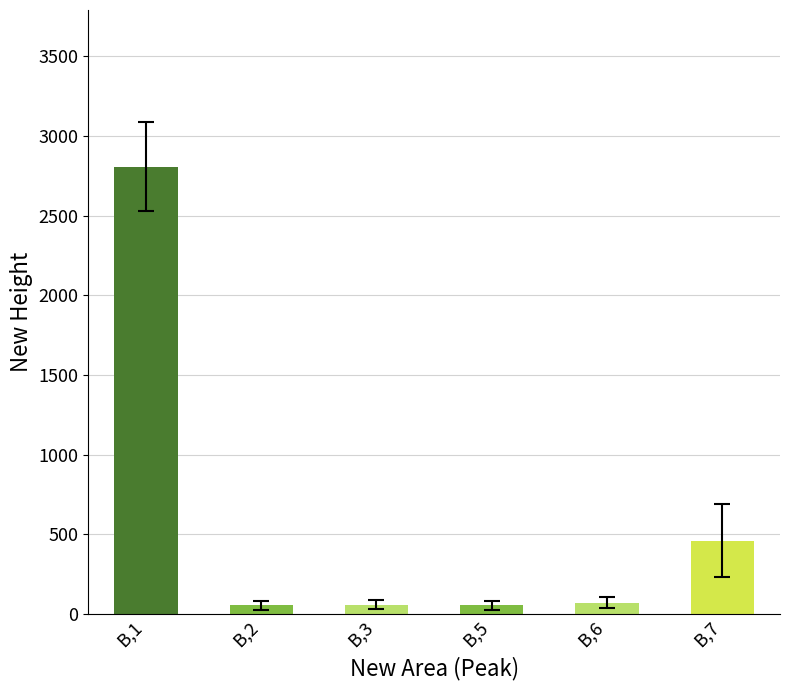

What is the smallest value displayed?

54